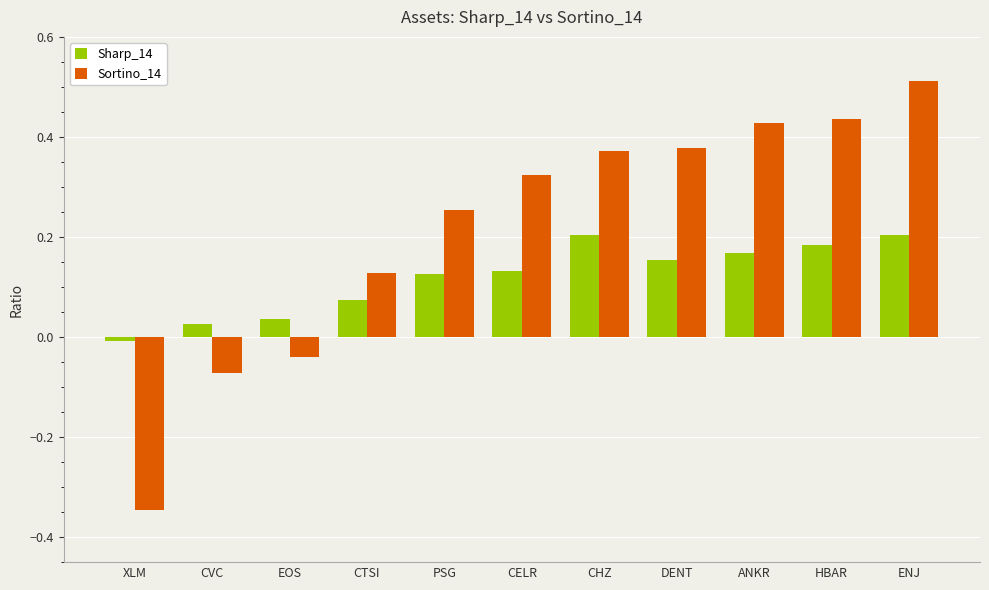

Rank the series by their maximum value, from highest to lowest.

Sortino_14, Sharp_14